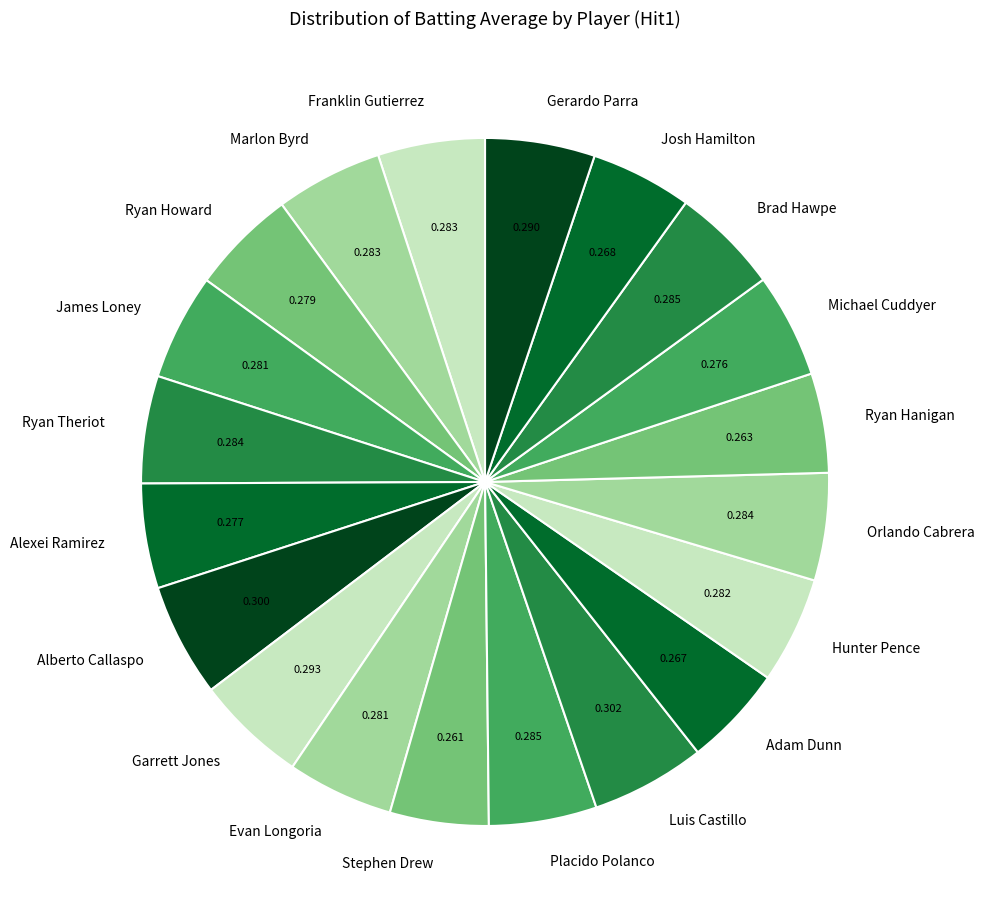

Does Franklin Gutierrez account for over 50% of the chart?

No